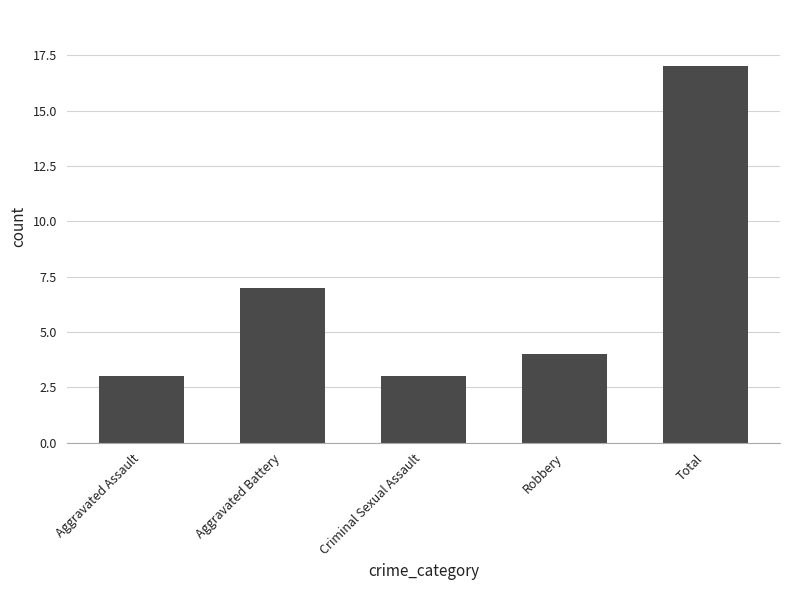

Reading left to right, list all the values displayed in this chart.

Aggravated Assault=3	Aggravated Battery=7	Criminal Sexual Assault=3	Robbery=4	Total=17